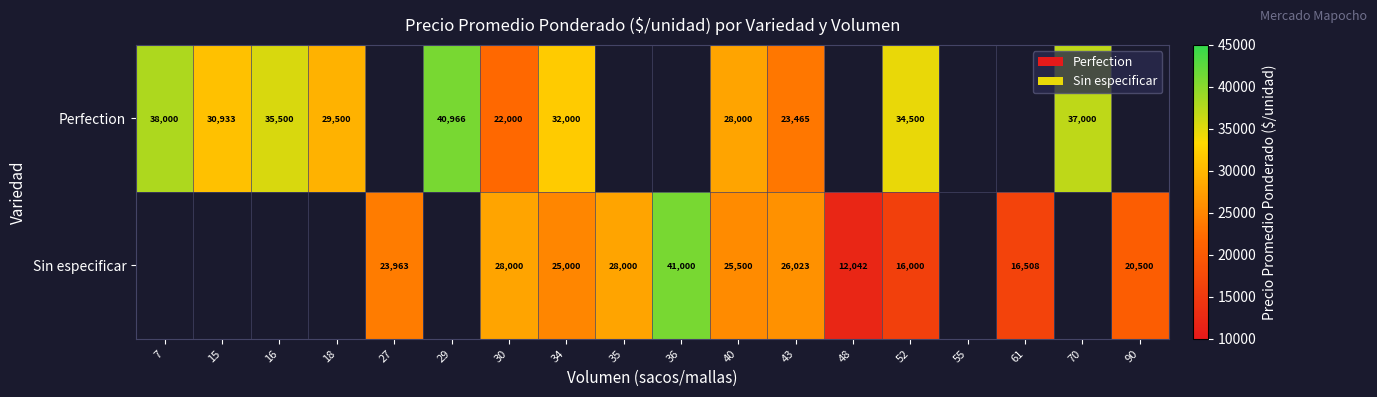

The Perfection series shows 11777 at 43. True or false?

False